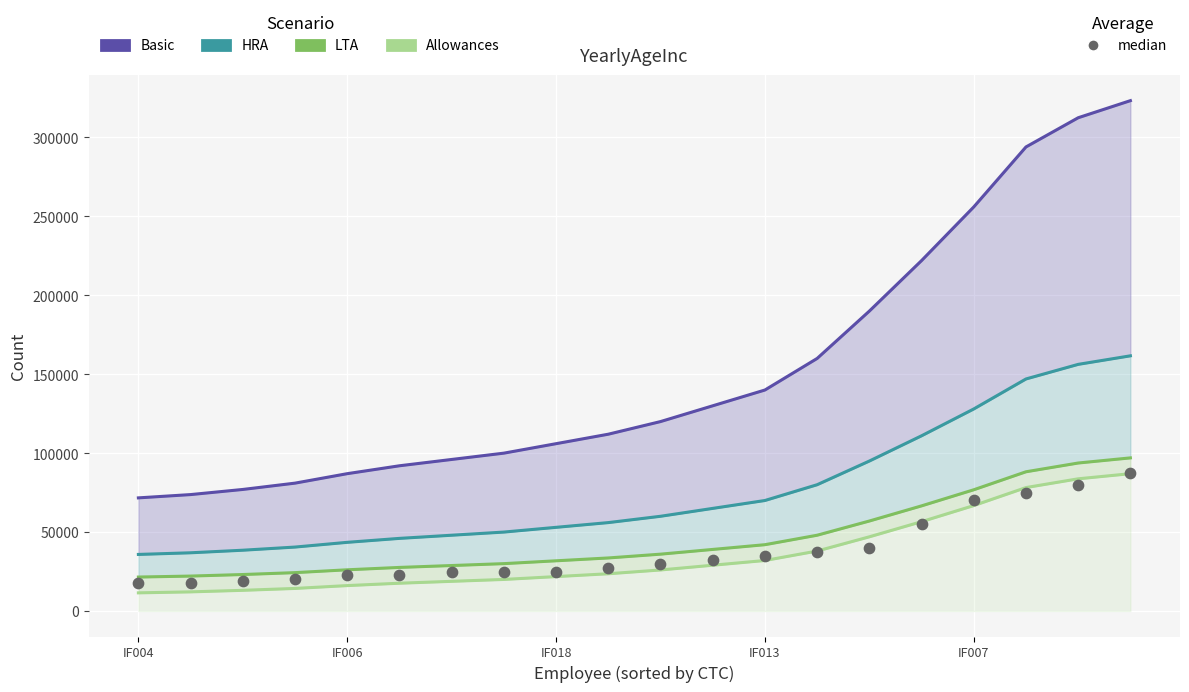

Which series has the largest Y range (max minus min)?

Basic